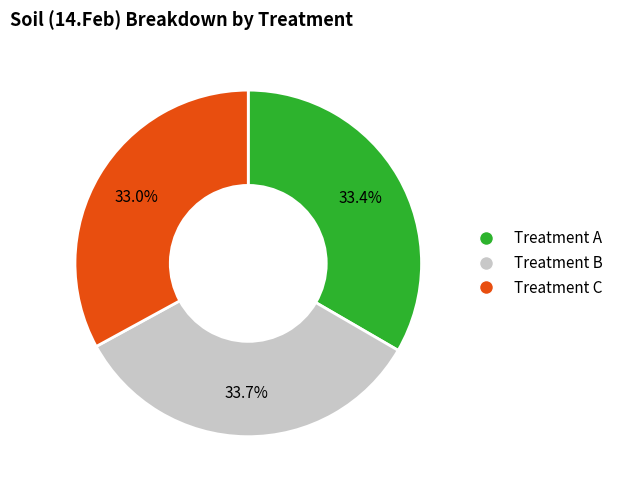

Is there a majority slice in this chart?

No